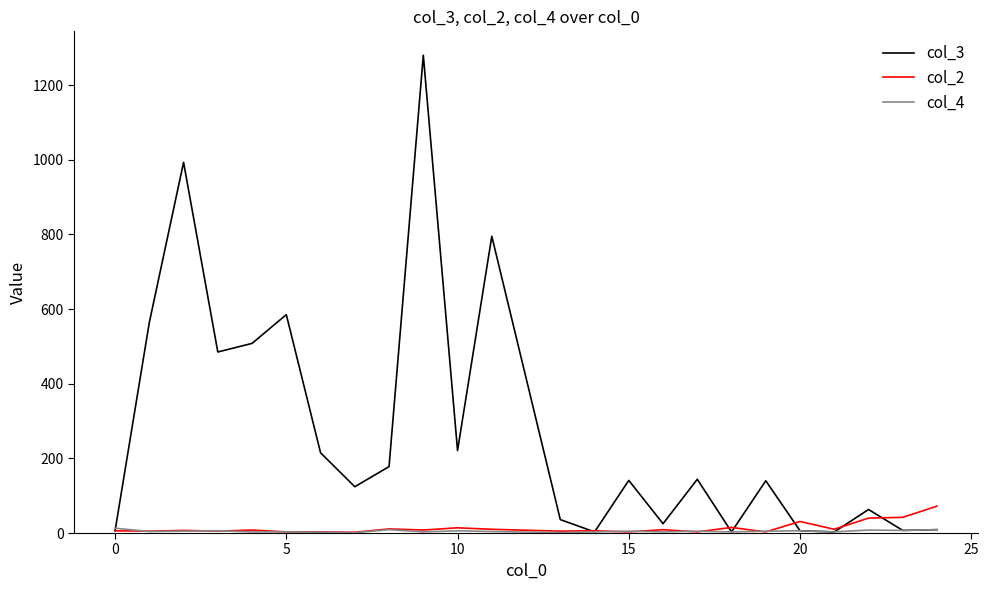

What is the maximum value shown in the chart?

1280